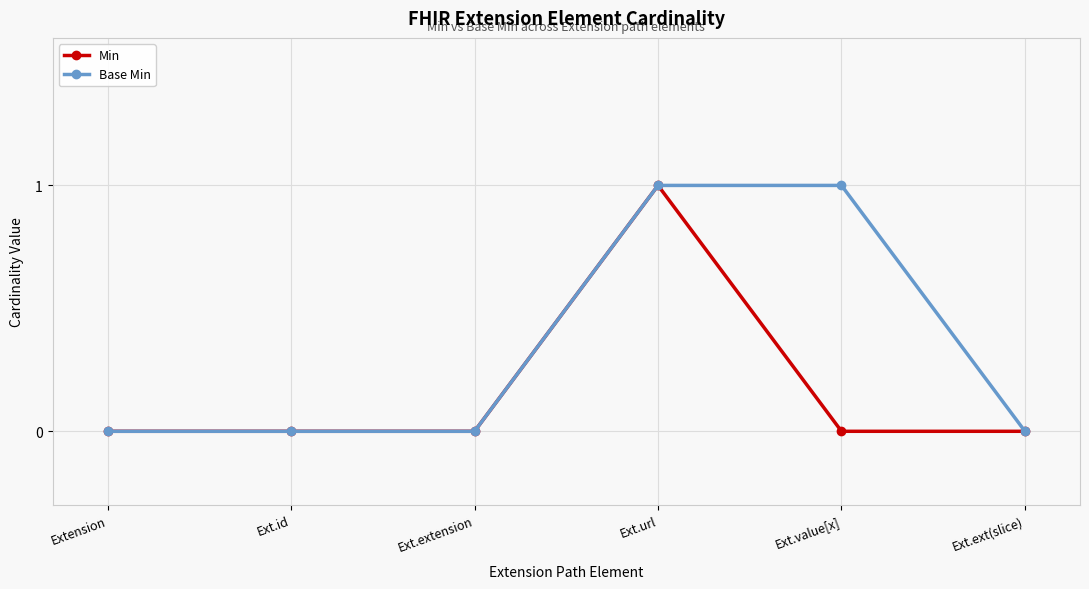

Between Ext.value[x] and Ext.ext(slice), which series saw the biggest shift?

Base Min